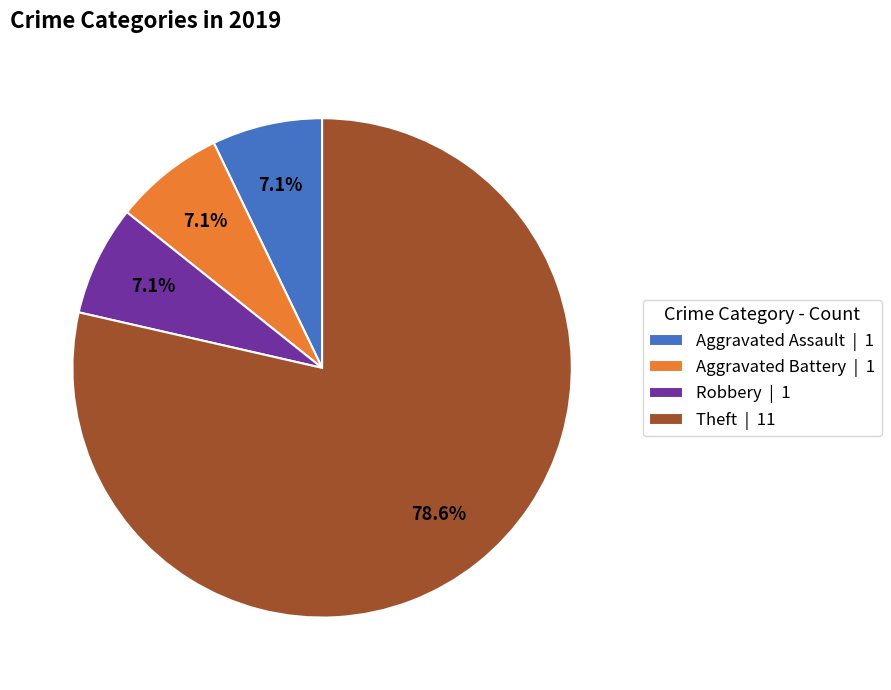

Is there any slice that represents more than half of the pie?

Yes